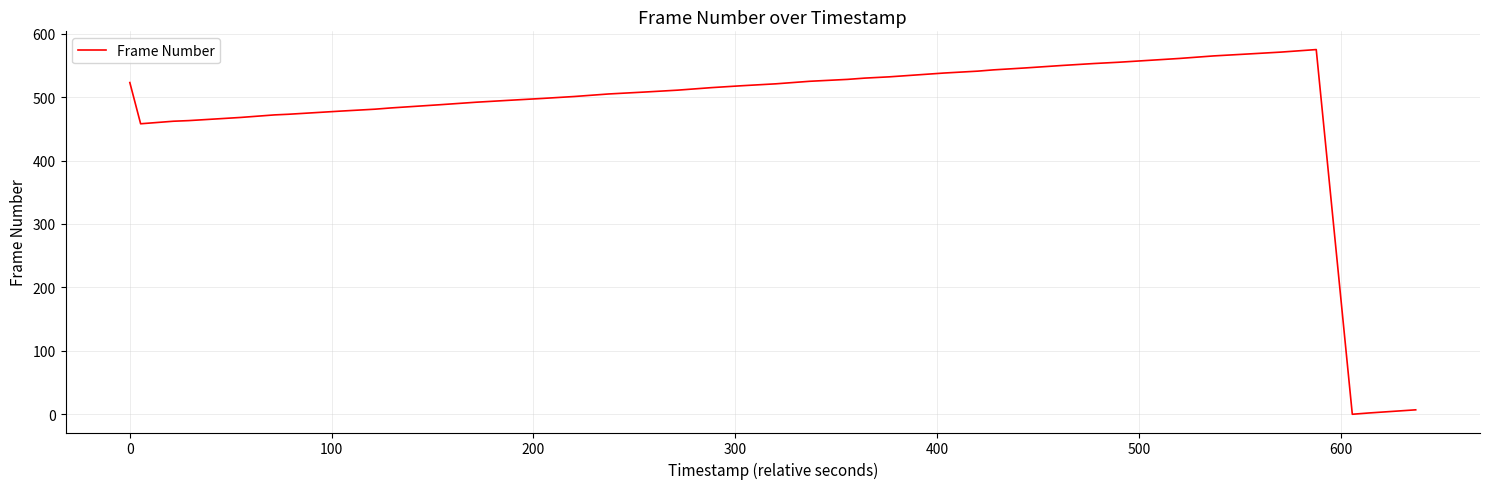

What is the greatest value displayed?

575